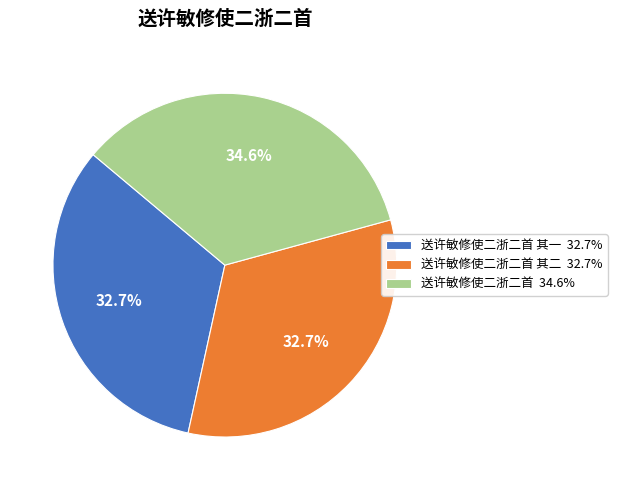

Which category has the biggest portion of the pie?

送许敏修使二浙二首 34.6%